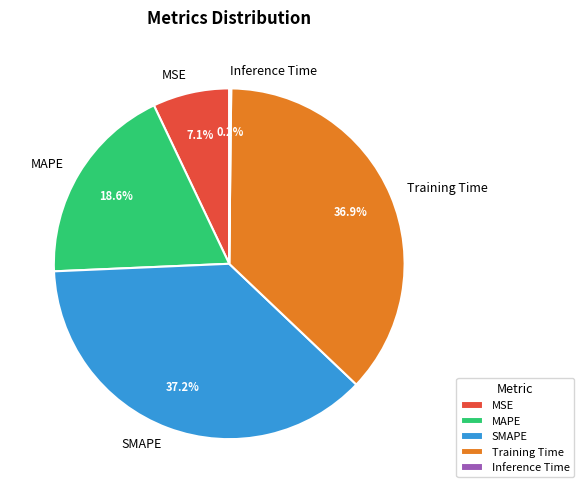

Is there any slice that represents more than half of the pie?

No